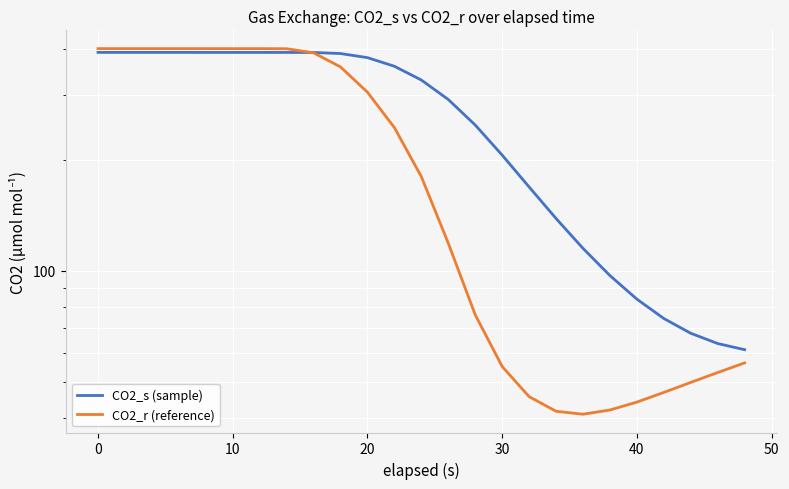

True or false: CO2_r (reference) and CO2_s (sample) cross at least once.

True